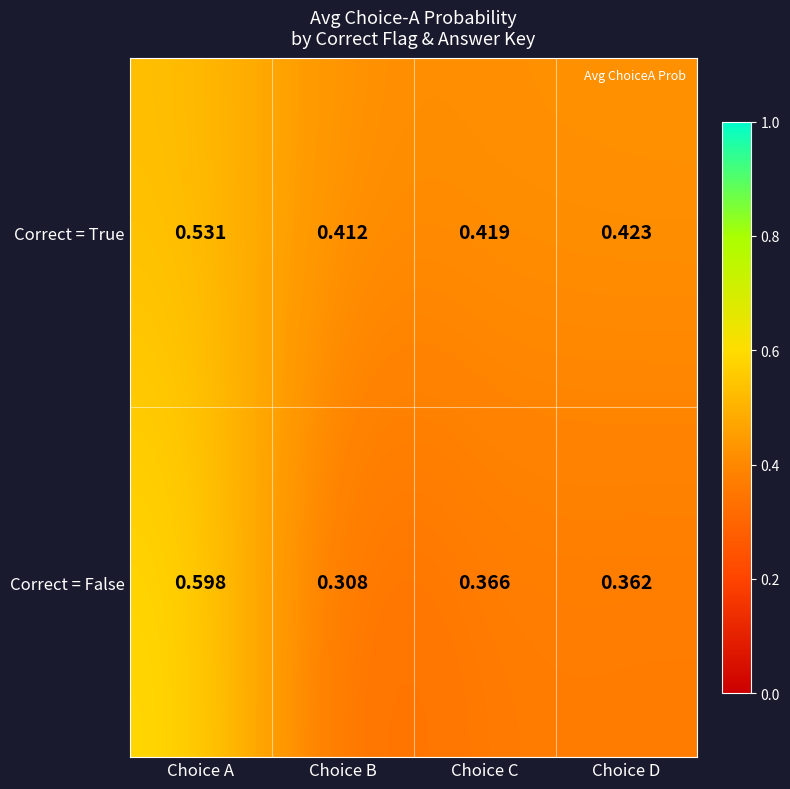

Rank the series at Choice B from highest to lowest value.

Correct = True, Correct = False